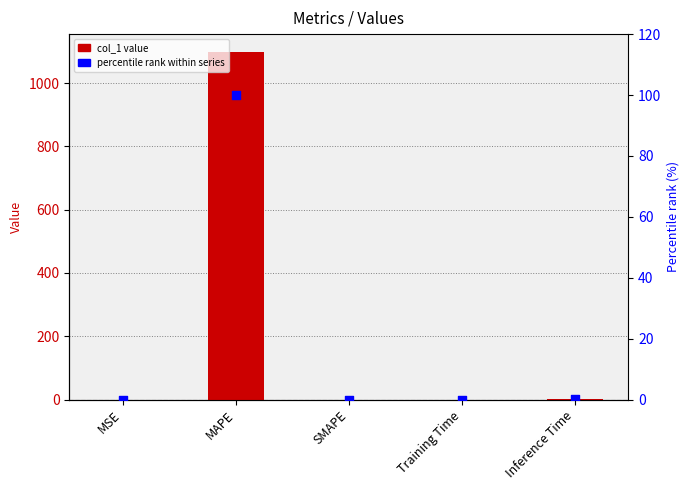

At which category is the sum across all series the highest?

MAPE